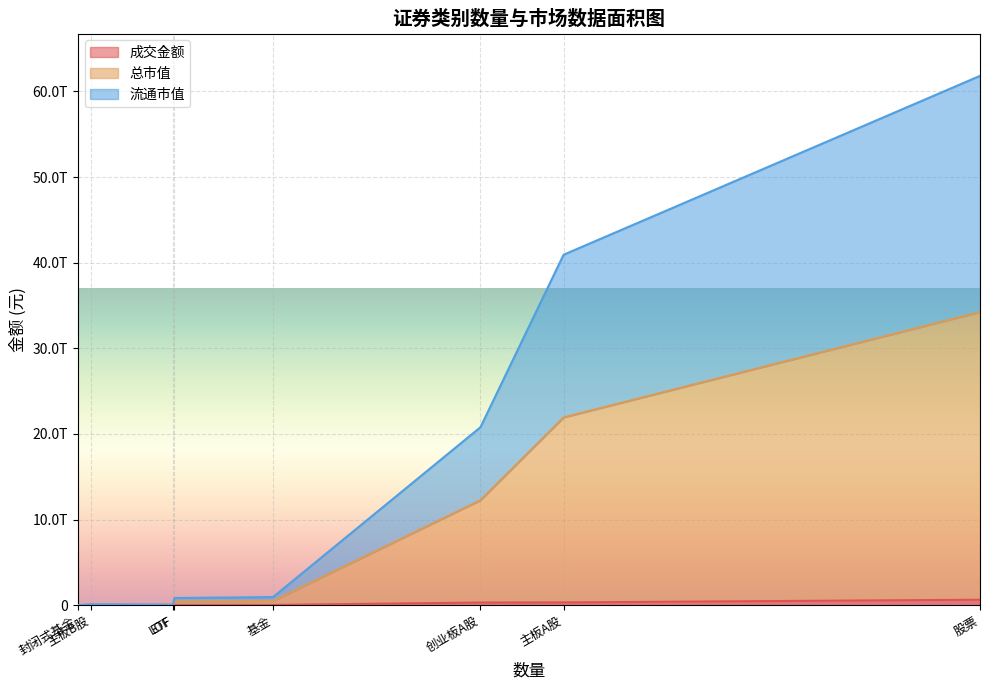

What is the lowest value of the 成交金额 series?

2632432.5